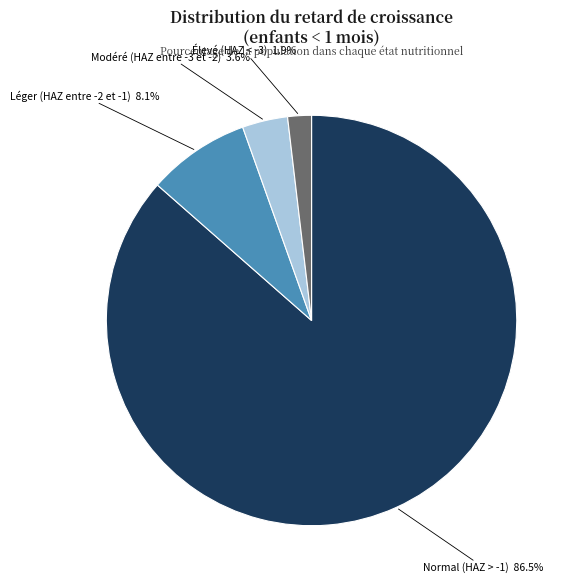

Does any single category account for the majority?

Yes